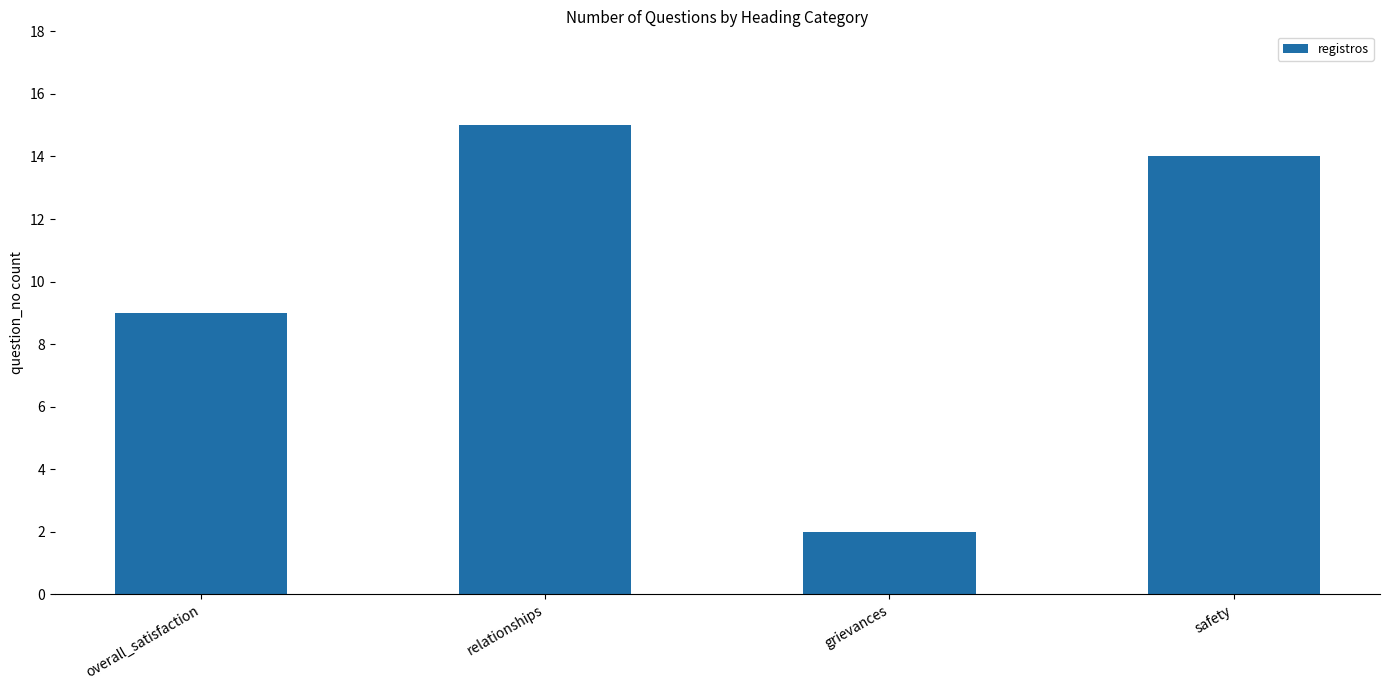

What is the ratio of the value at grievances to the value at safety?

0.1